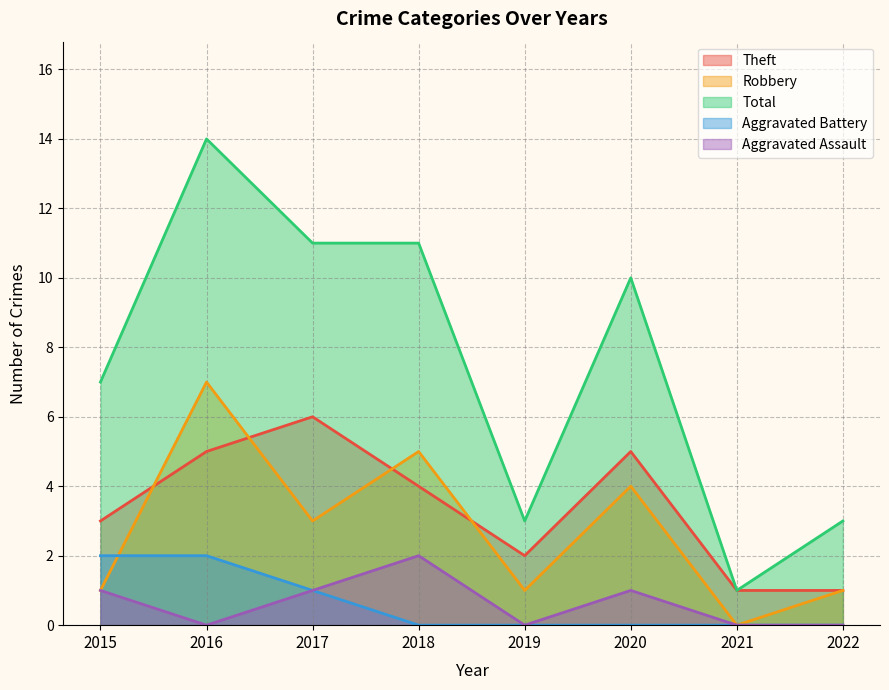

True or false: Aggravated Battery and Theft cross at least once.

False